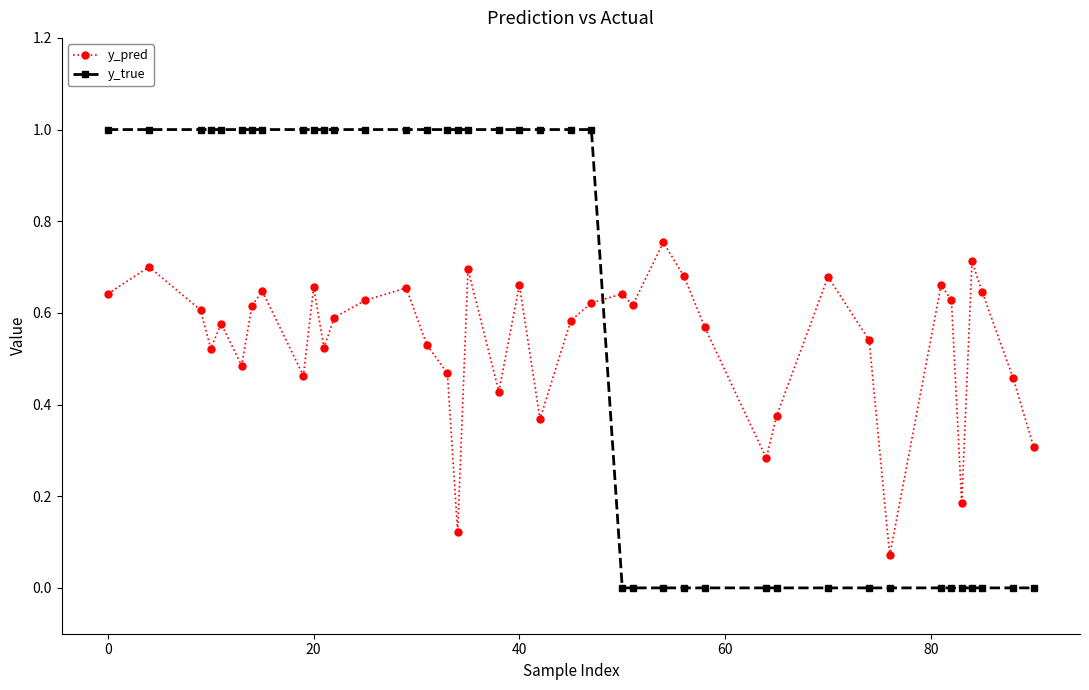

What is the sum of all y_true values?

23.0